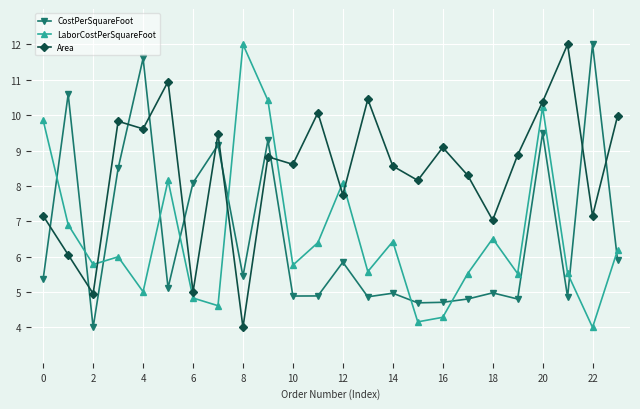

What is the value of the Area point at the 7th from the left?

5.0